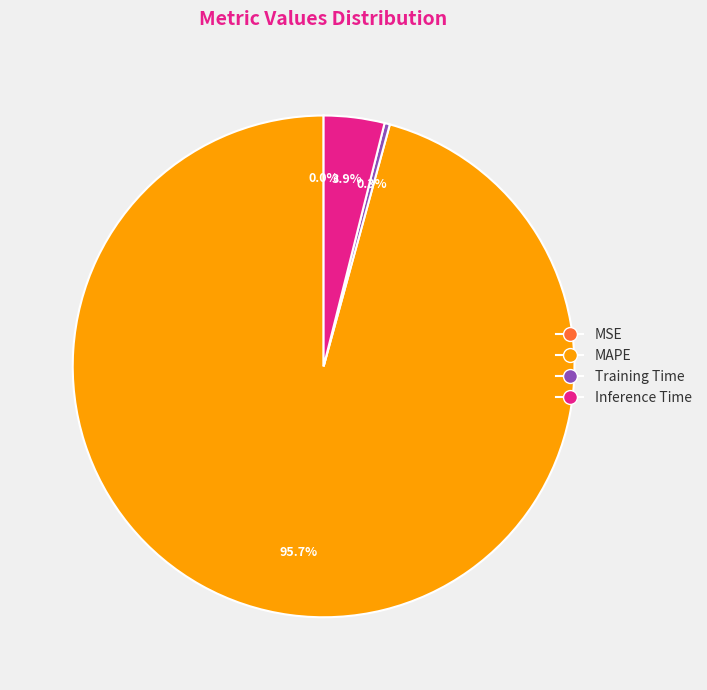

Which slice is the largest?

MAPE